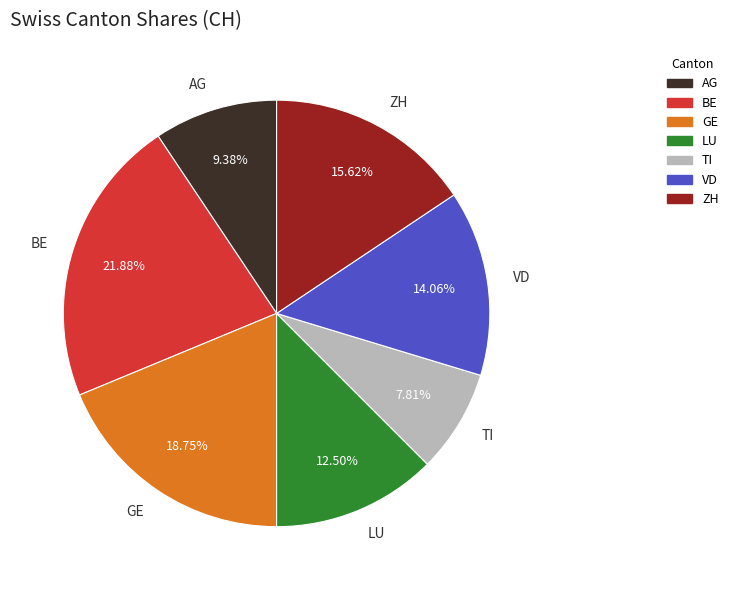

To the nearest percent, what percentage of the pie is VD?

14%